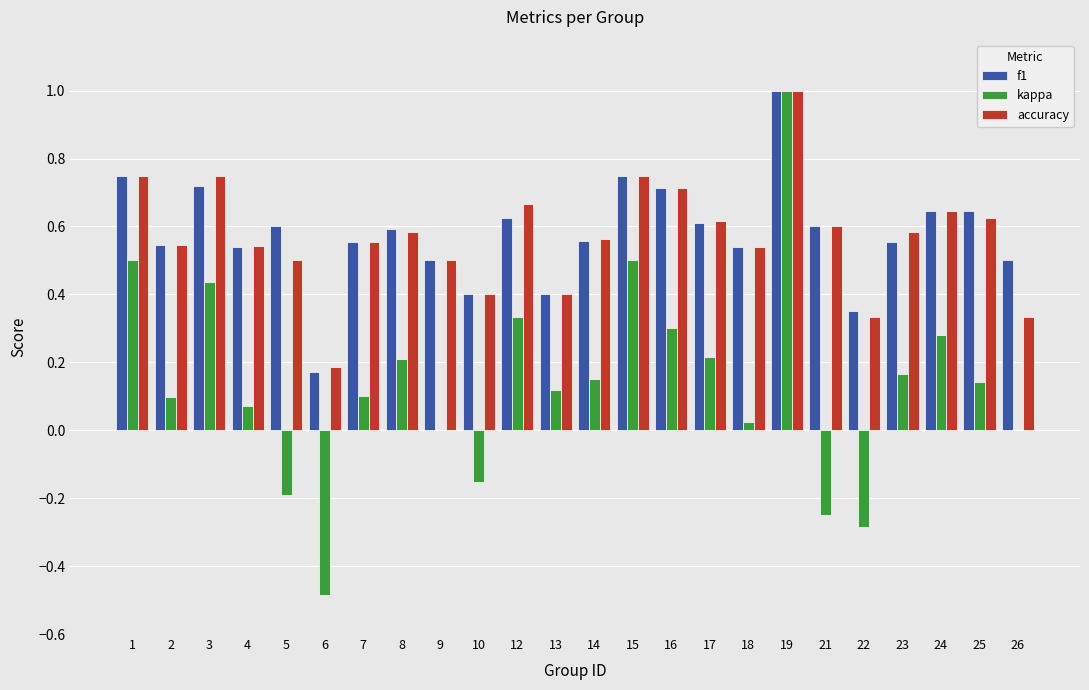

Which series changed the most between 6 and 14?

kappa